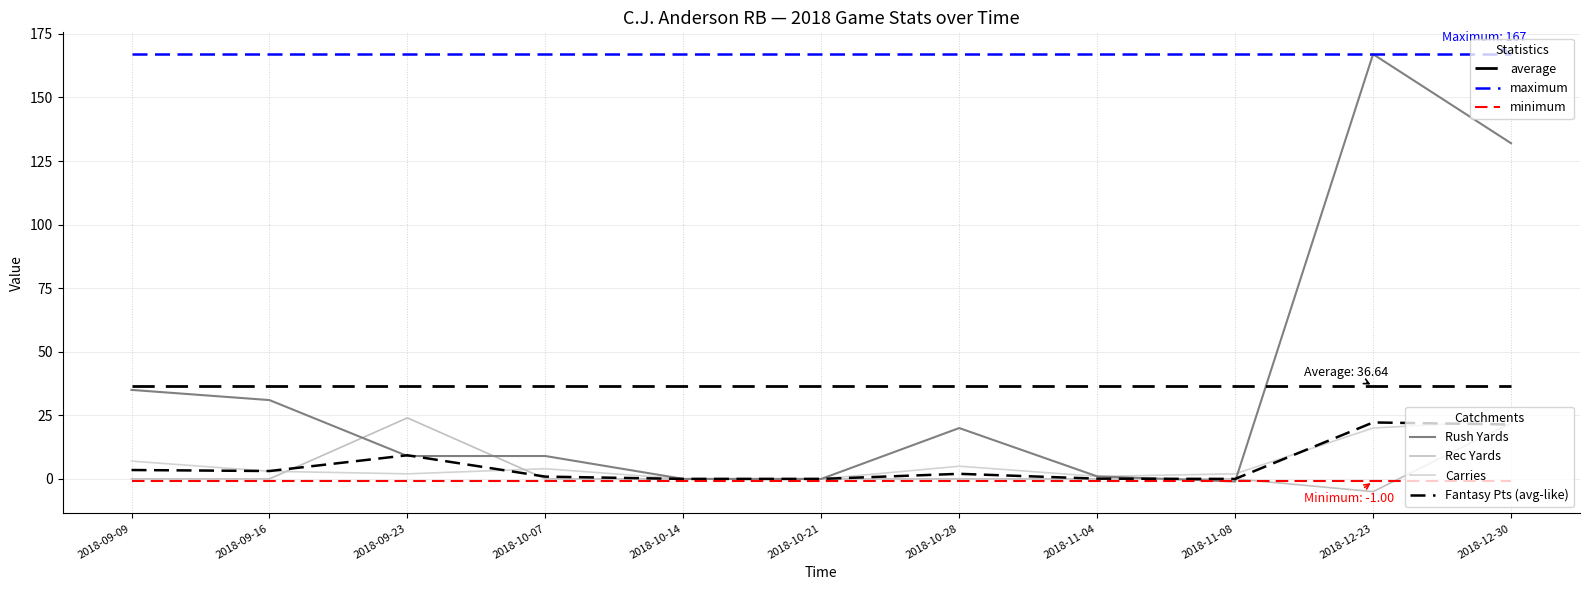

How many lines are shown in the chart?

7